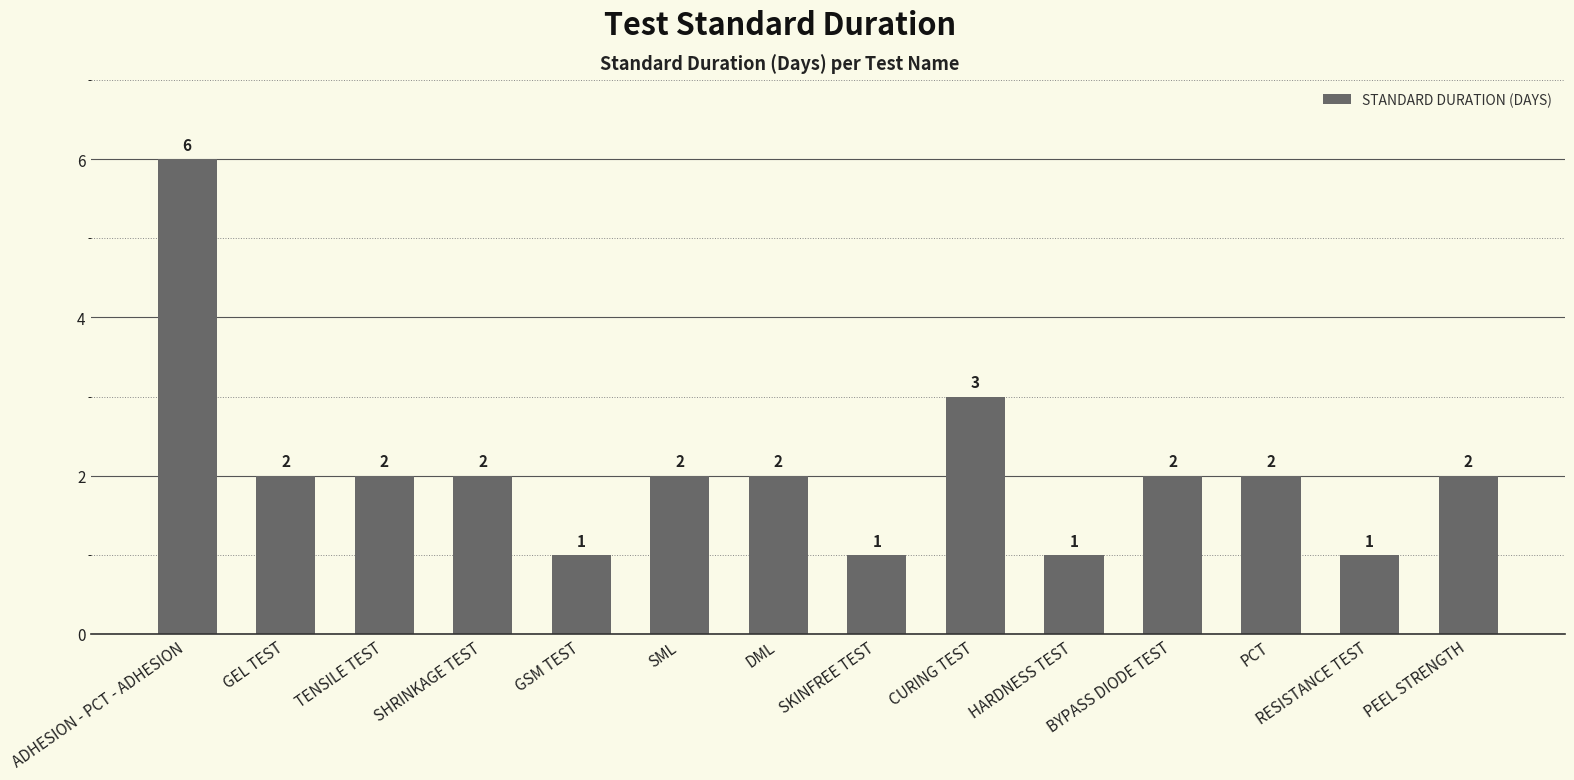

What is the approximate value at SKINFREE TEST?

1